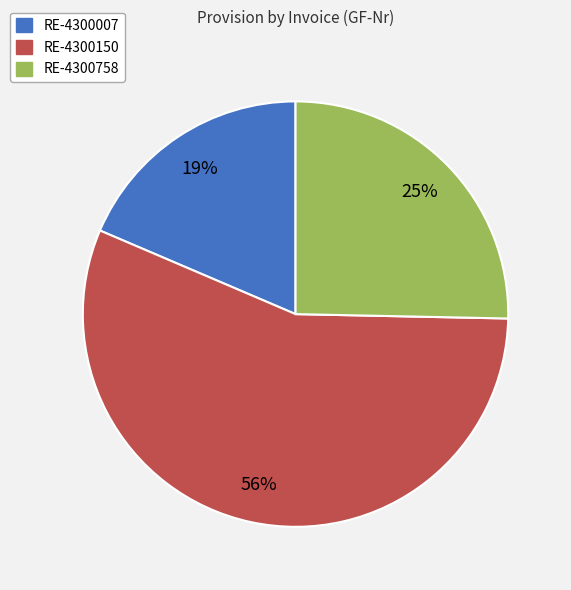

To the nearest percent, what percentage of the pie is RE-4300150?

56%